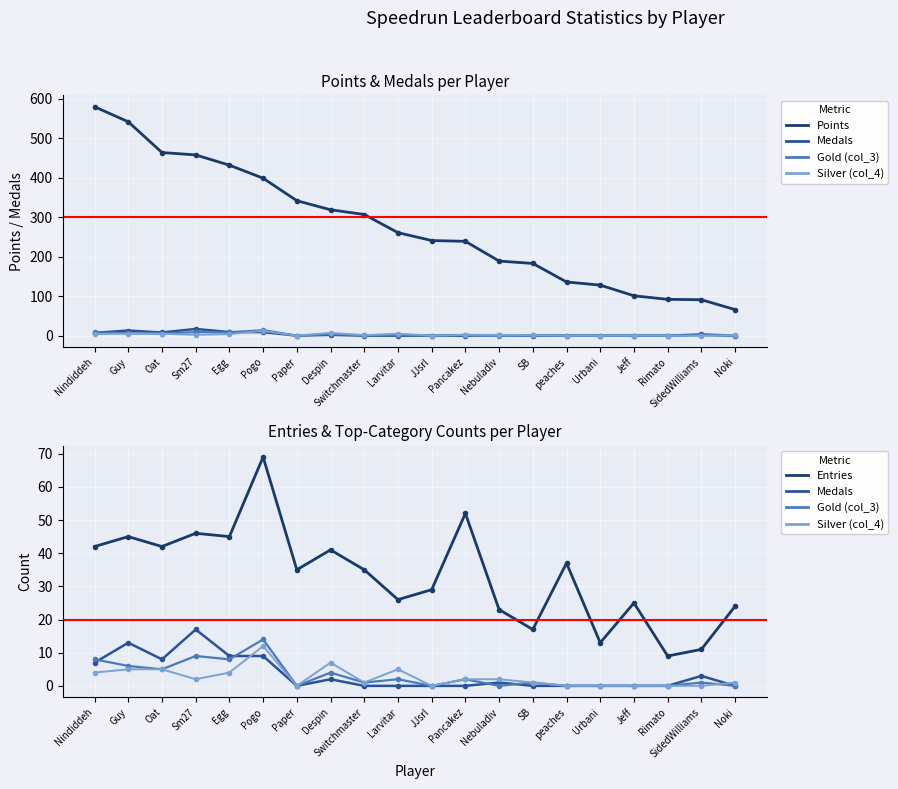

How many lines are shown in the chart?

5